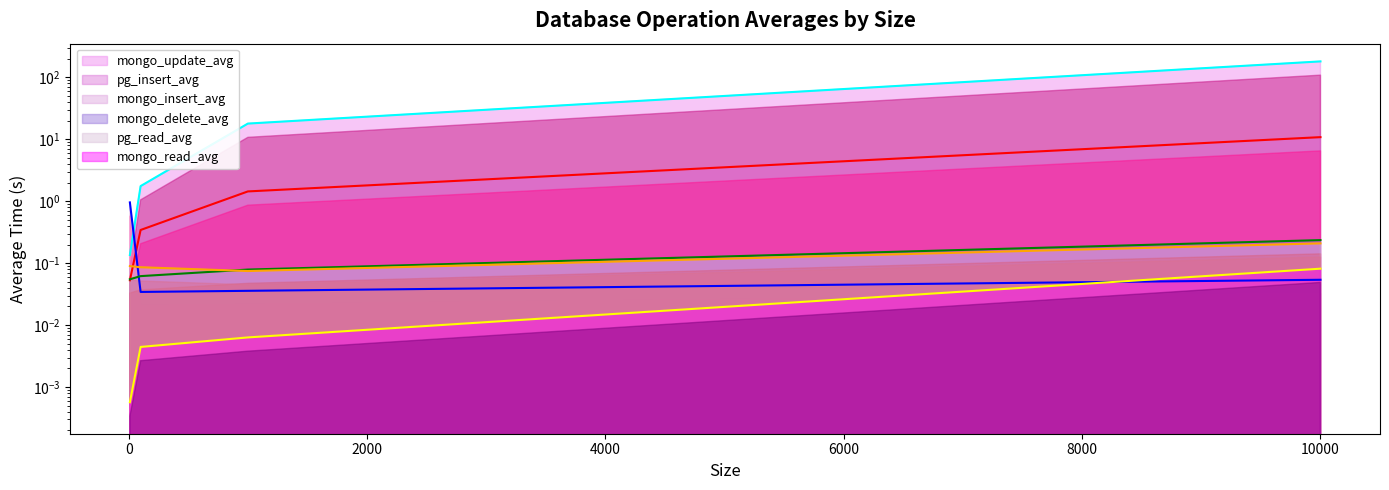

Which category has the highest value in the pg_insert_avg series?

10000